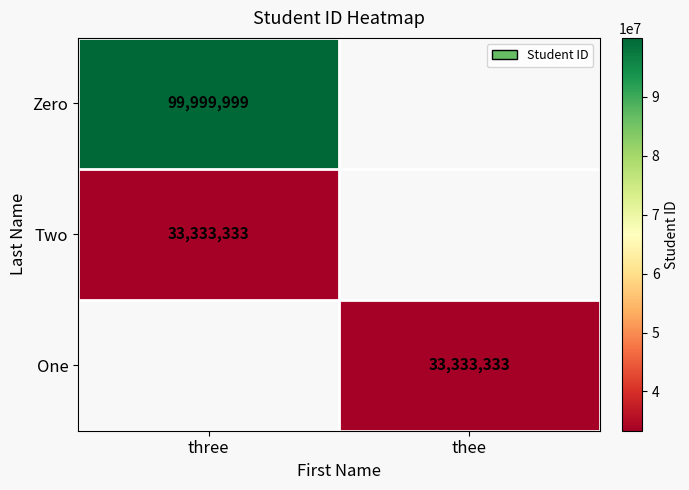

The Two series shows 20193330 at three. True or false?

False